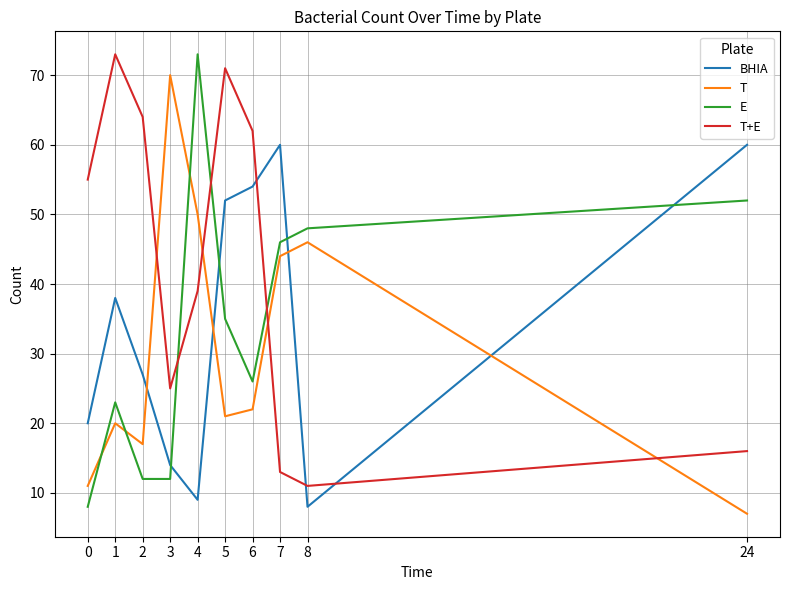

At which category does the chart reach its minimum across all series?

24